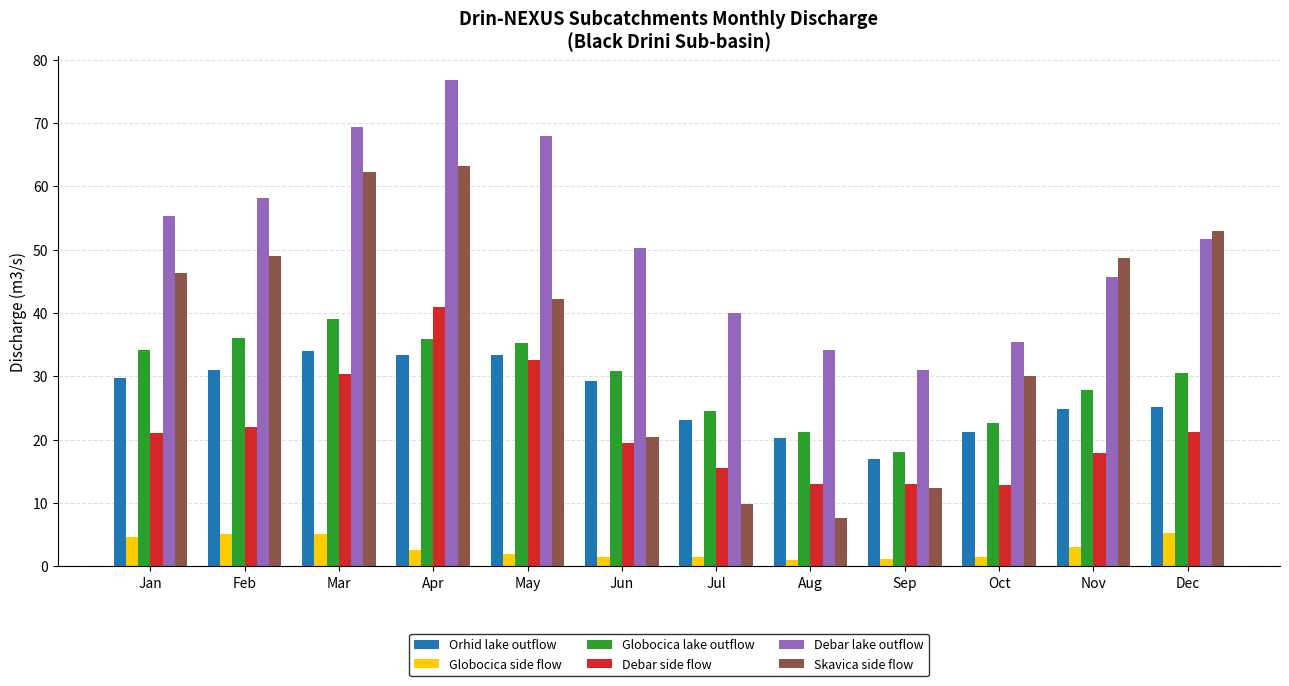

What is the difference between the second highest and minimum values in the Debar side flow series?

19.8